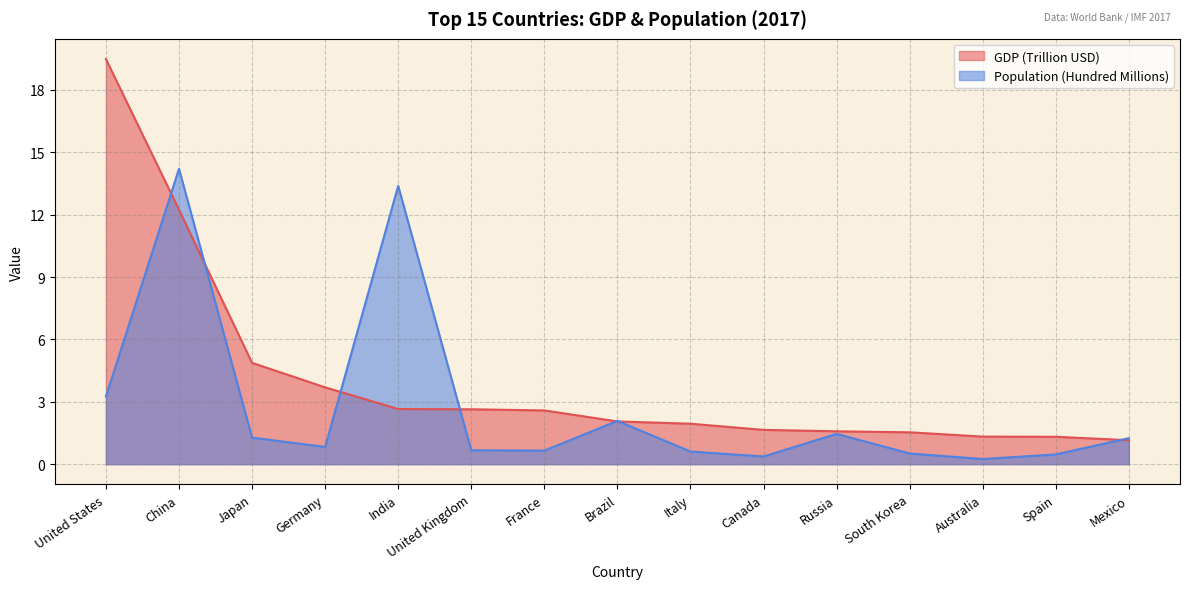

The GDP (Trillion USD) series shows 12.2 at China. True or false?

True